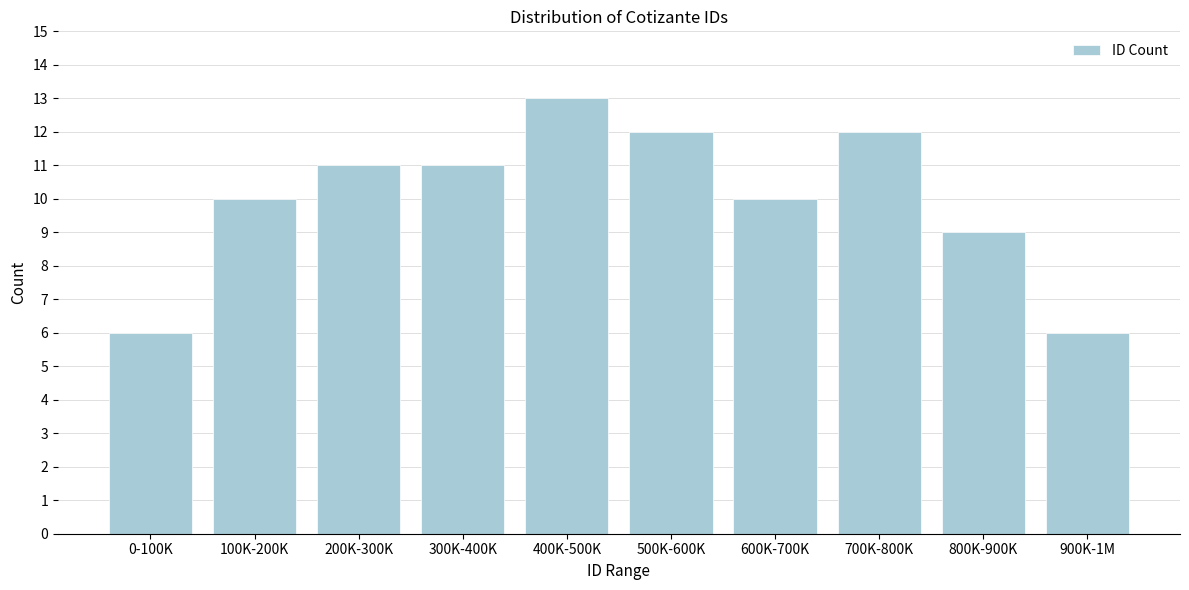

Reading left to right, transcribe all the data shown in this chart.

6	10	11	11	13	12	10	12	9	6